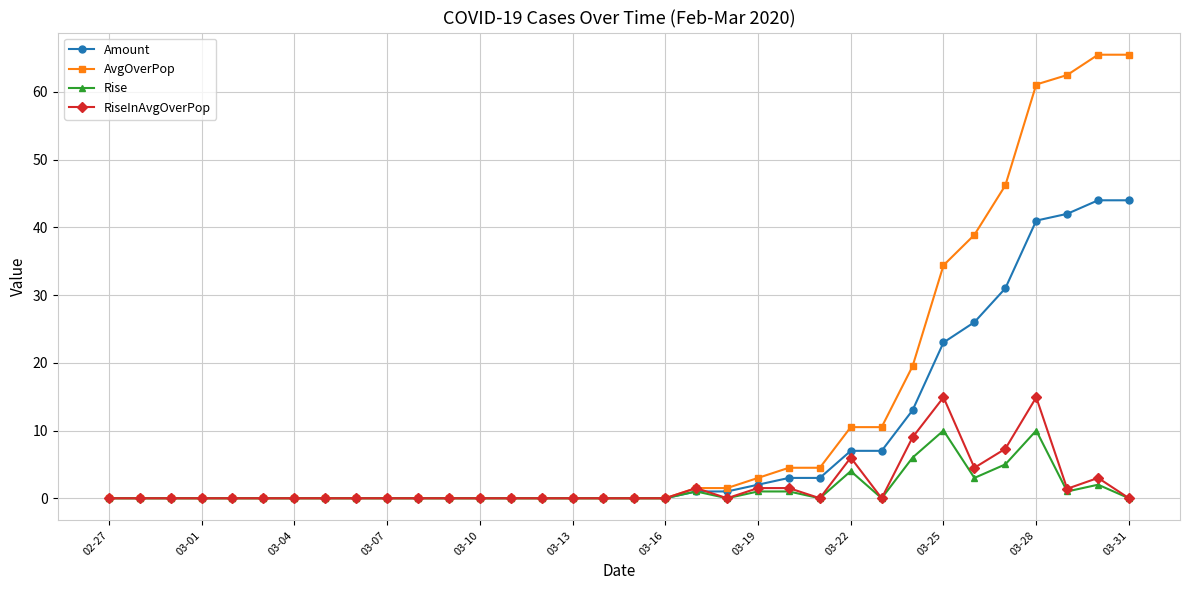

How many series are shown in this chart?

4